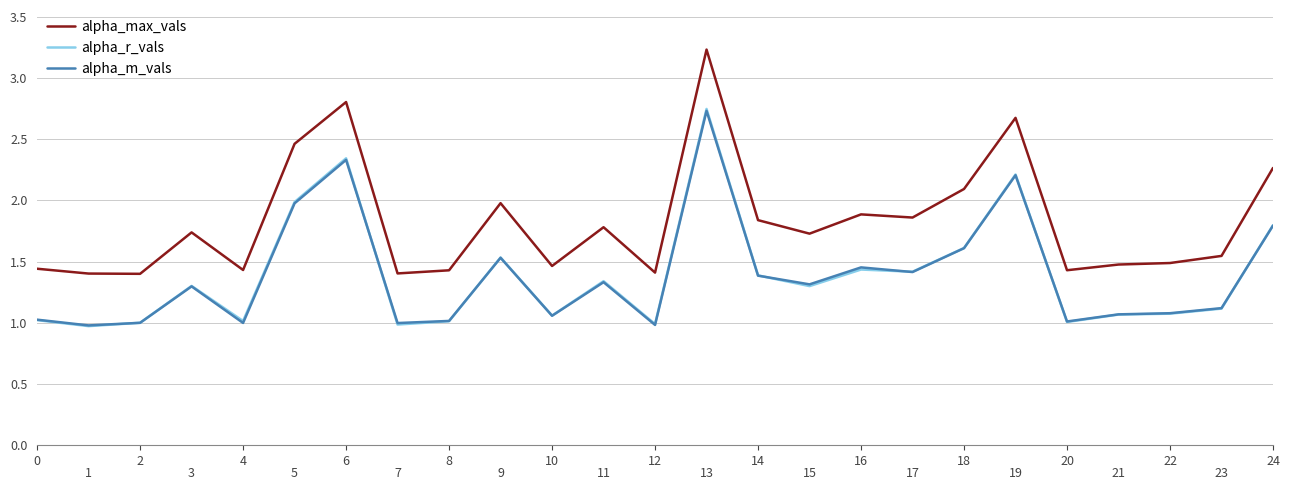

Reading right to left, transcribe all the data shown in this chart.

alpha_max_vals: 2.3	1.5	1.5	1.5	1.4	2.7	2.1	1.9	1.9	1.7	1.8	3.2	1.4	1.8	1.5	2.0	1.4	1.4	2.8	2.5	1.4	1.7	1.4	1.4	1.4
alpha_r_vals: 1.8	1.1	1.1	1.1	1.0	2.2	1.6	1.4	1.4	1.3	1.4	2.7	1.0	1.3	1.1	1.5	1.0	1.0	2.3	2.0	1.0	1.3	1.0	1.0	1.0
alpha_m_vals: 1.8	1.1	1.1	1.1	1.0	2.2	1.6	1.4	1.5	1.3	1.4	2.7	1.0	1.3	1.1	1.5	1.0	1.0	2.3	2.0	1.0	1.3	1.0	1.0	1.0